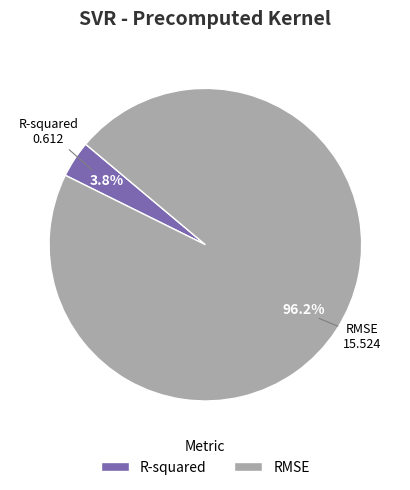

Which has a higher value, RMSE or R-squared?

RMSE